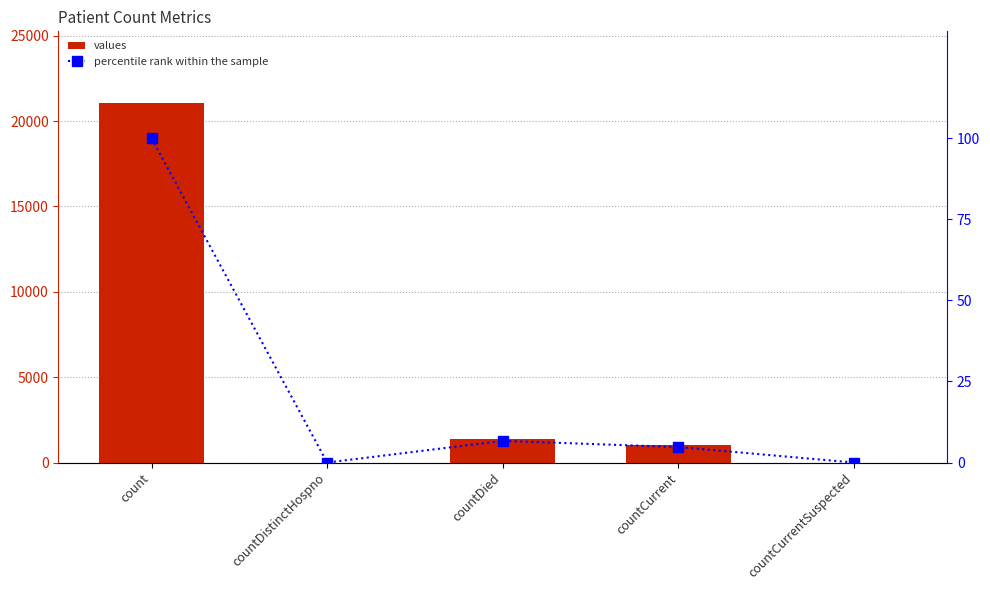

Between countDistinctHospno and countDied, which series saw the biggest shift?

values